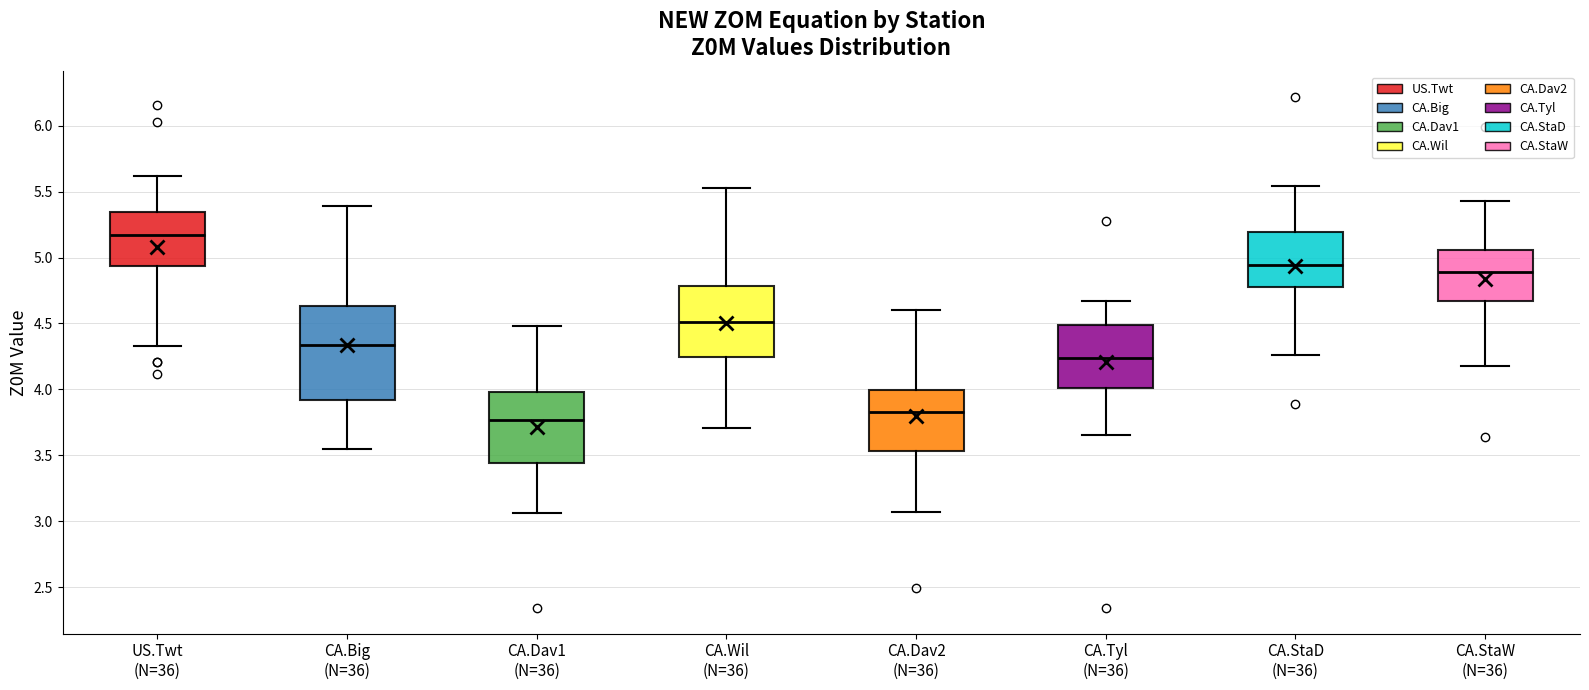

Where does the median line of the box for CA.Dav2 (N=36) sit on the y-axis? The values are not printed on the chart, so give them approximately, as read against the axis.

3.85